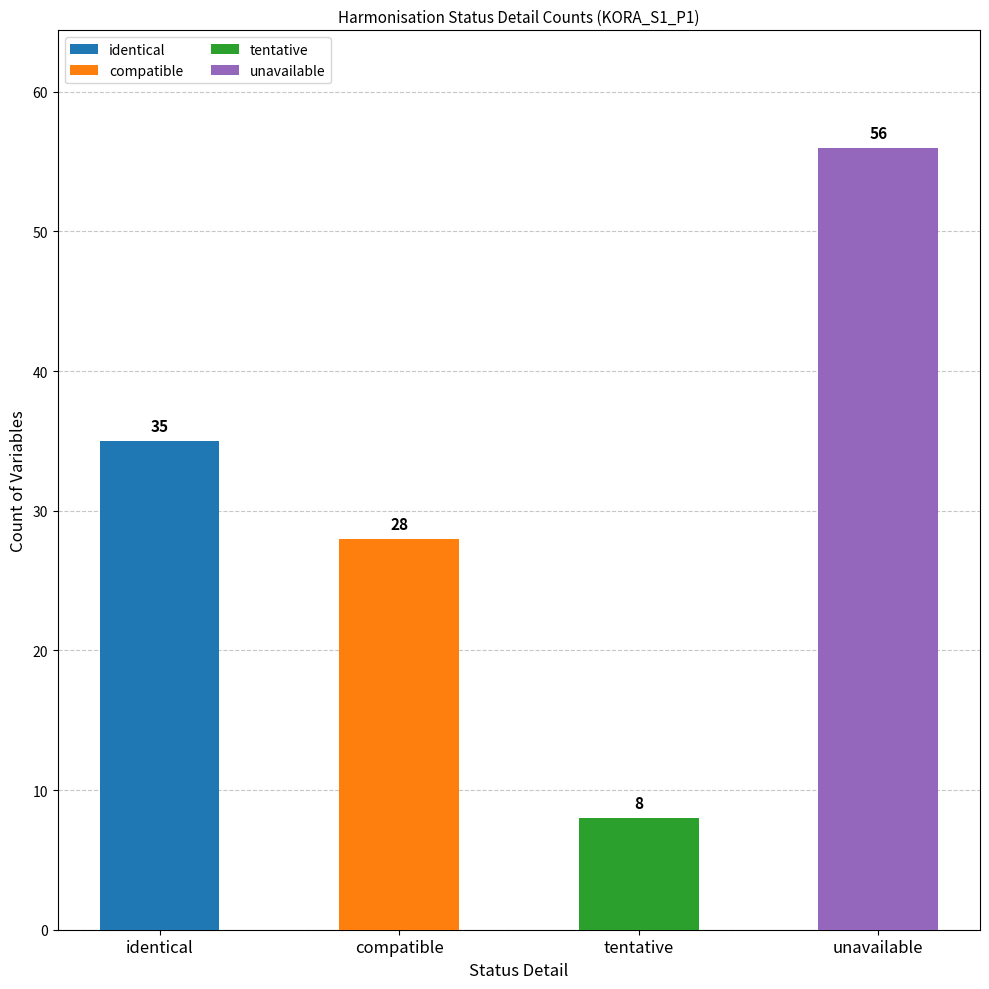

How many values exceed 35?

1